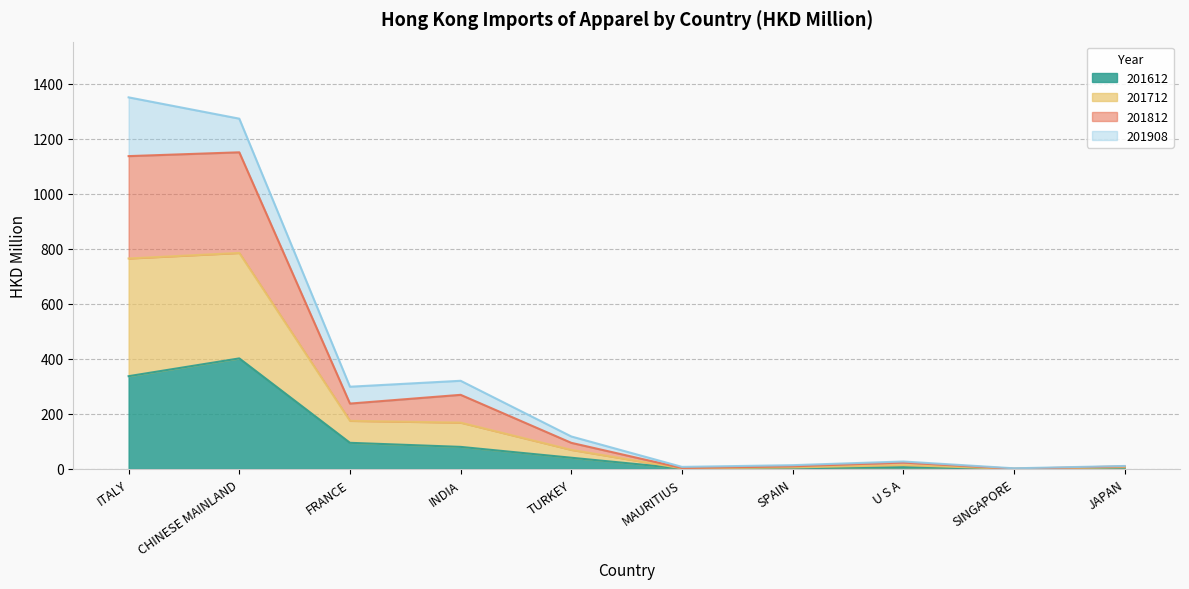

What is the maximum value for 201612?

401.7